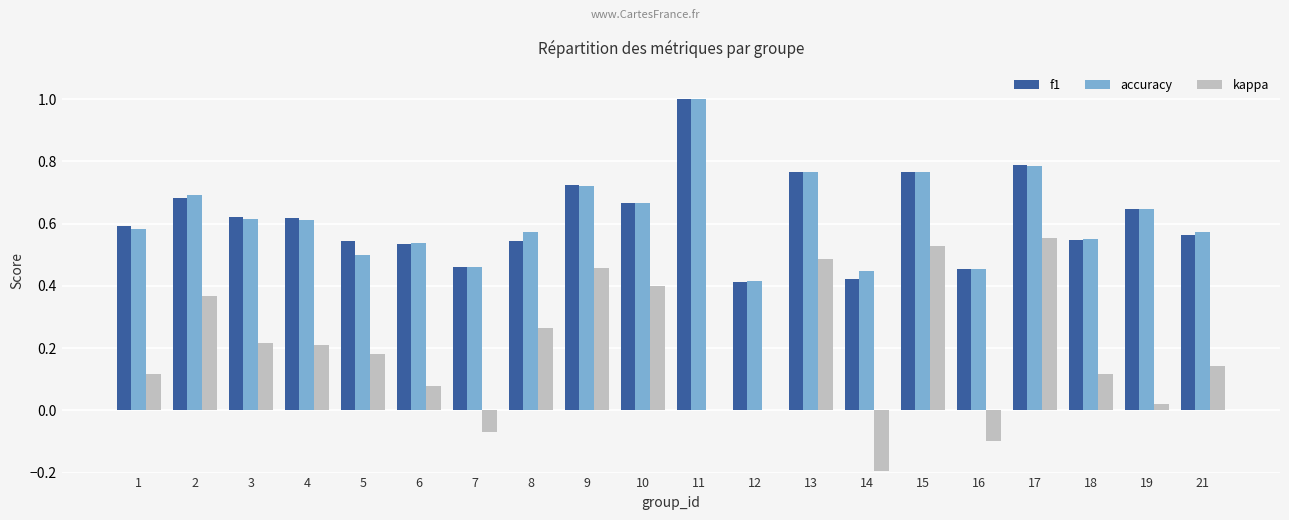

What is the sum of all kappa values?

3.8